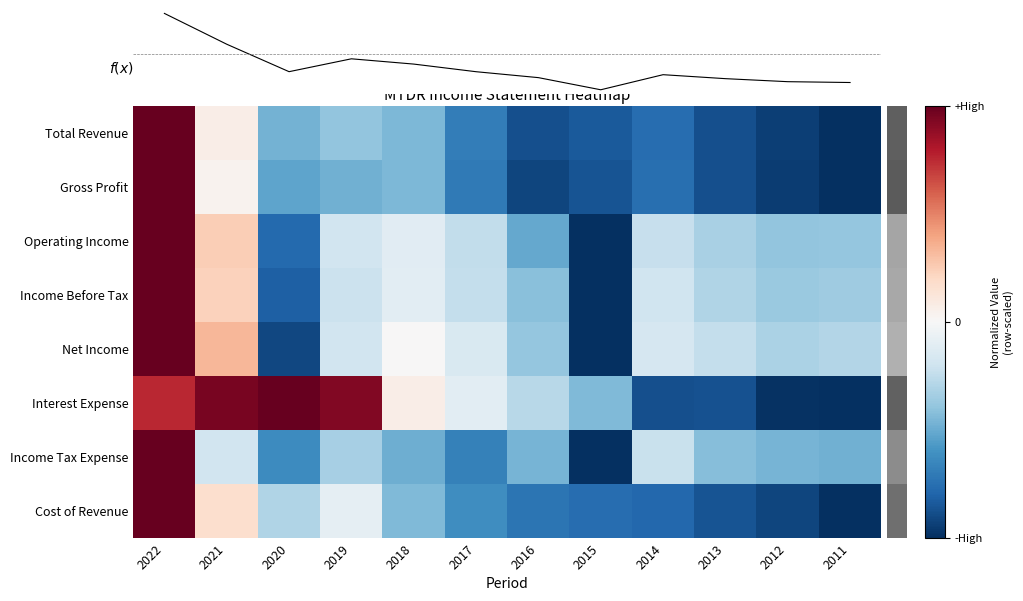

Is the value of Cost of Revenue at 2015 greater than the value of Gross Profit at 2013?

Yes